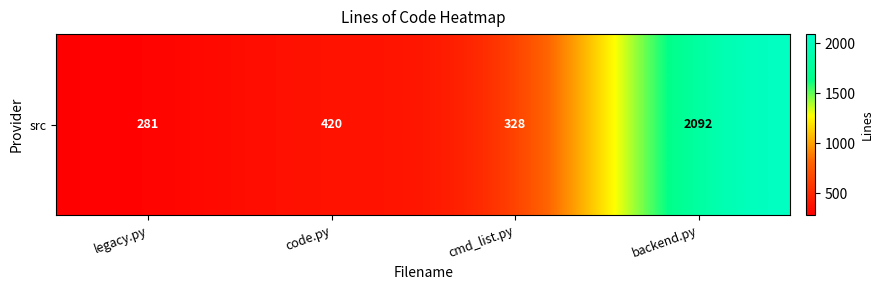

The chart shows a value of 395 at legacy.py. True or false?

False